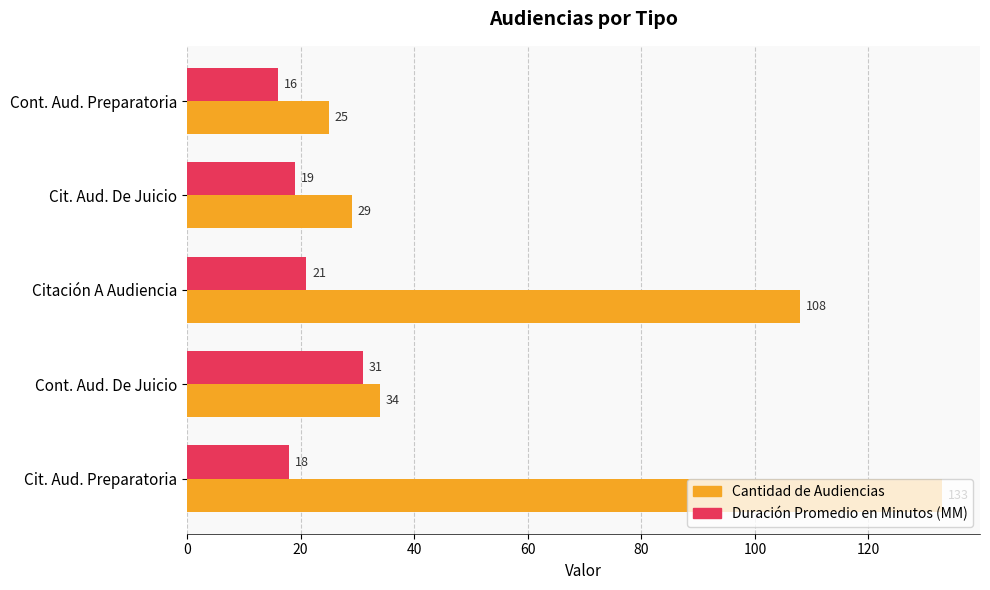

Read the Cantidad de Audiencias value at Citación A Audiencia, to the nearest 50.

100